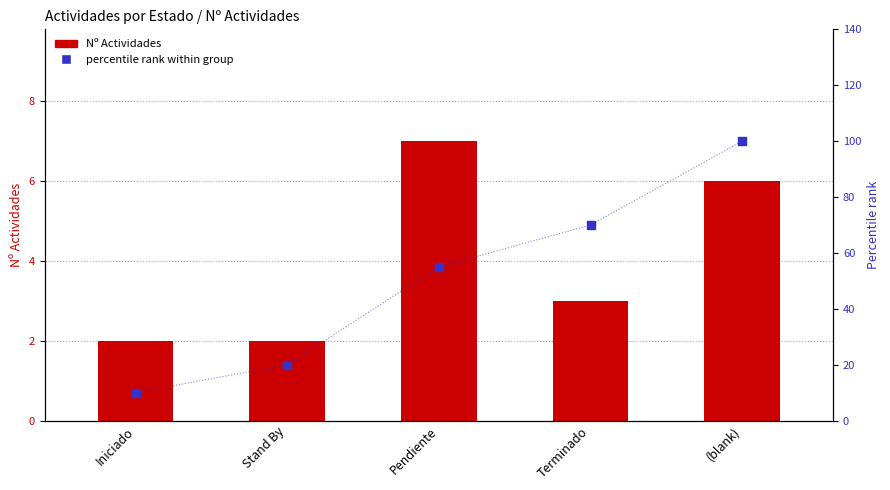

Which series has the largest total across all categories?

percentile rank